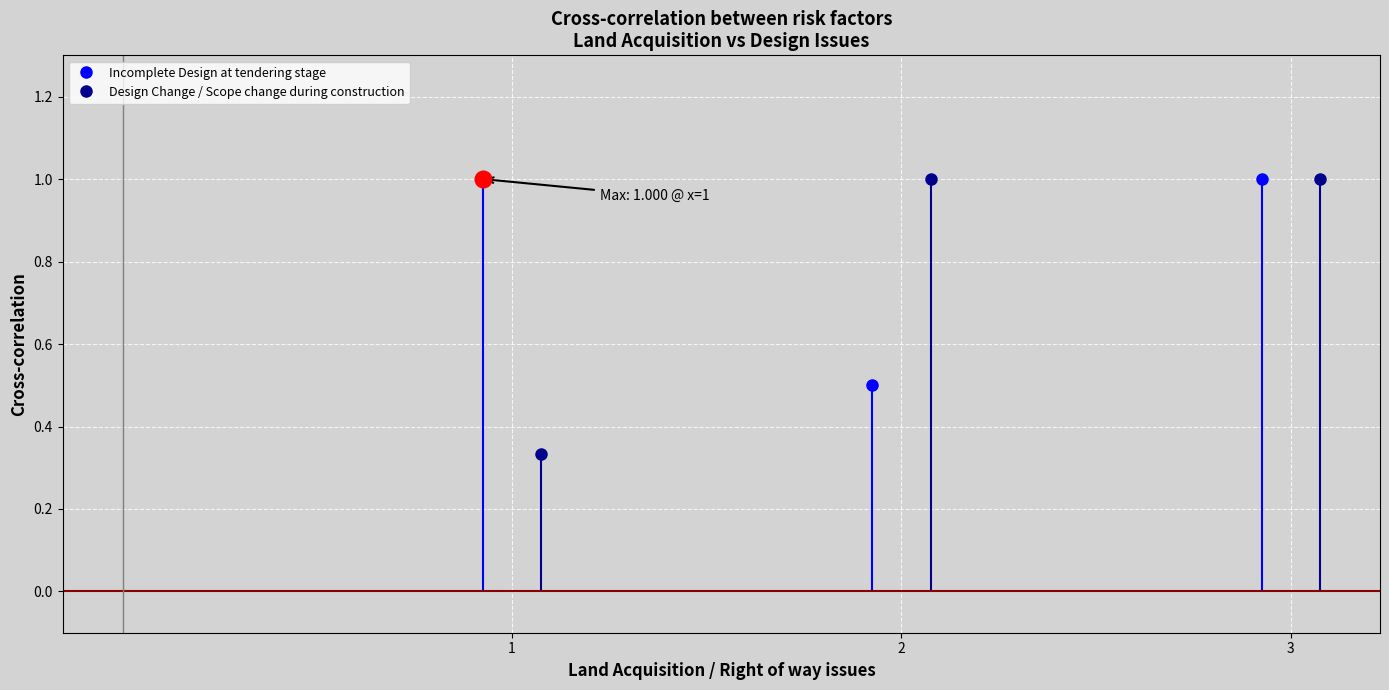

Is the value of Design Change / Scope change during construction at Land Acquisition / Right of way issues greater than the value of Incomplete Design at tendering stage at Design Change / Scope change during construction?

No